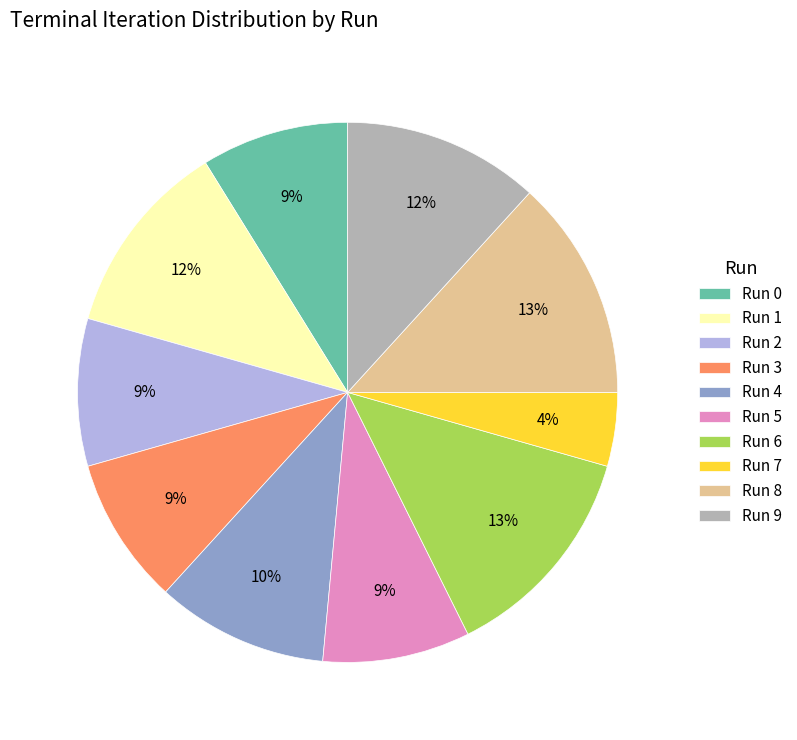

Is it true that Run 4 is 22% of the pie?

False